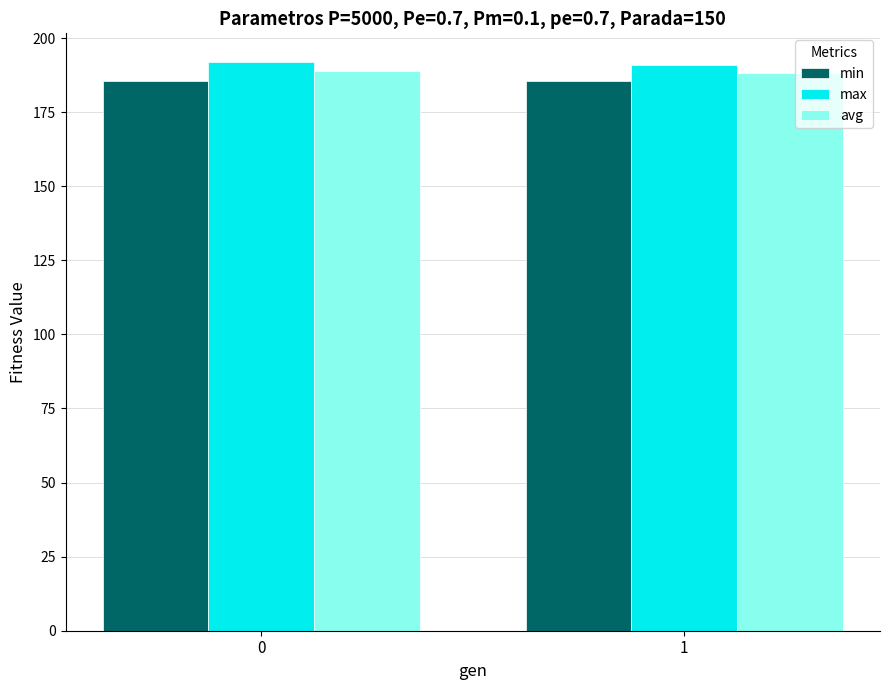

What is the spread (max minus min) of values at 1?

5.4